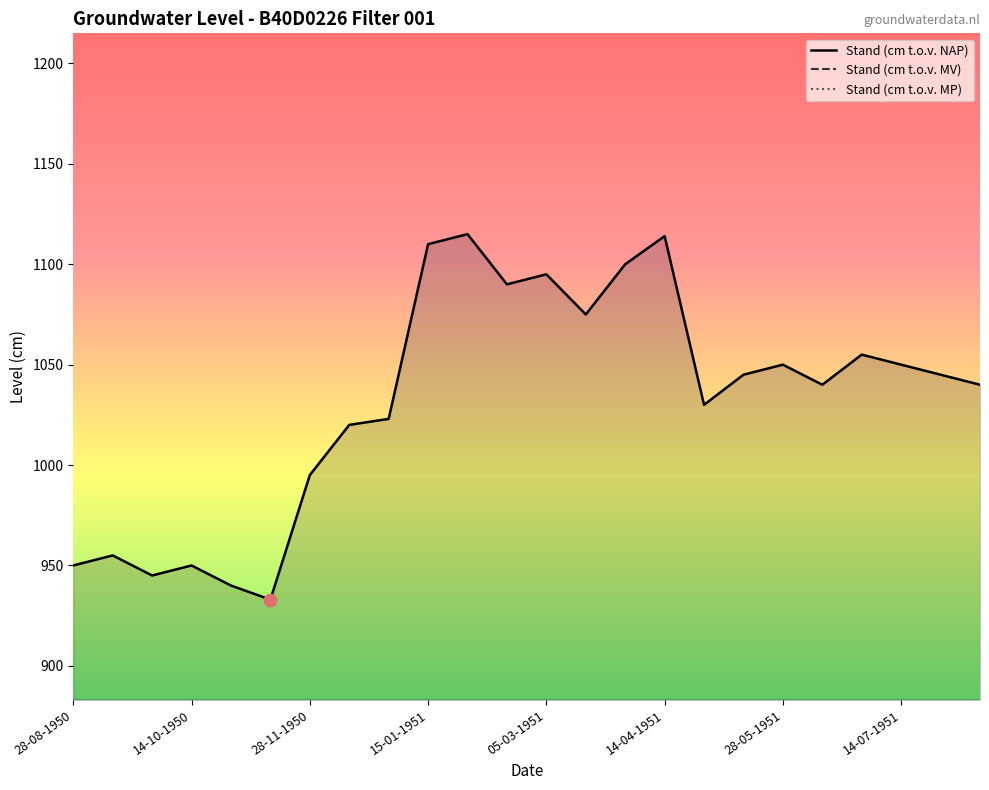

The value of Stand (cm t.o.v. NAP) at 15-01-1951 is 1110. True or false?

True